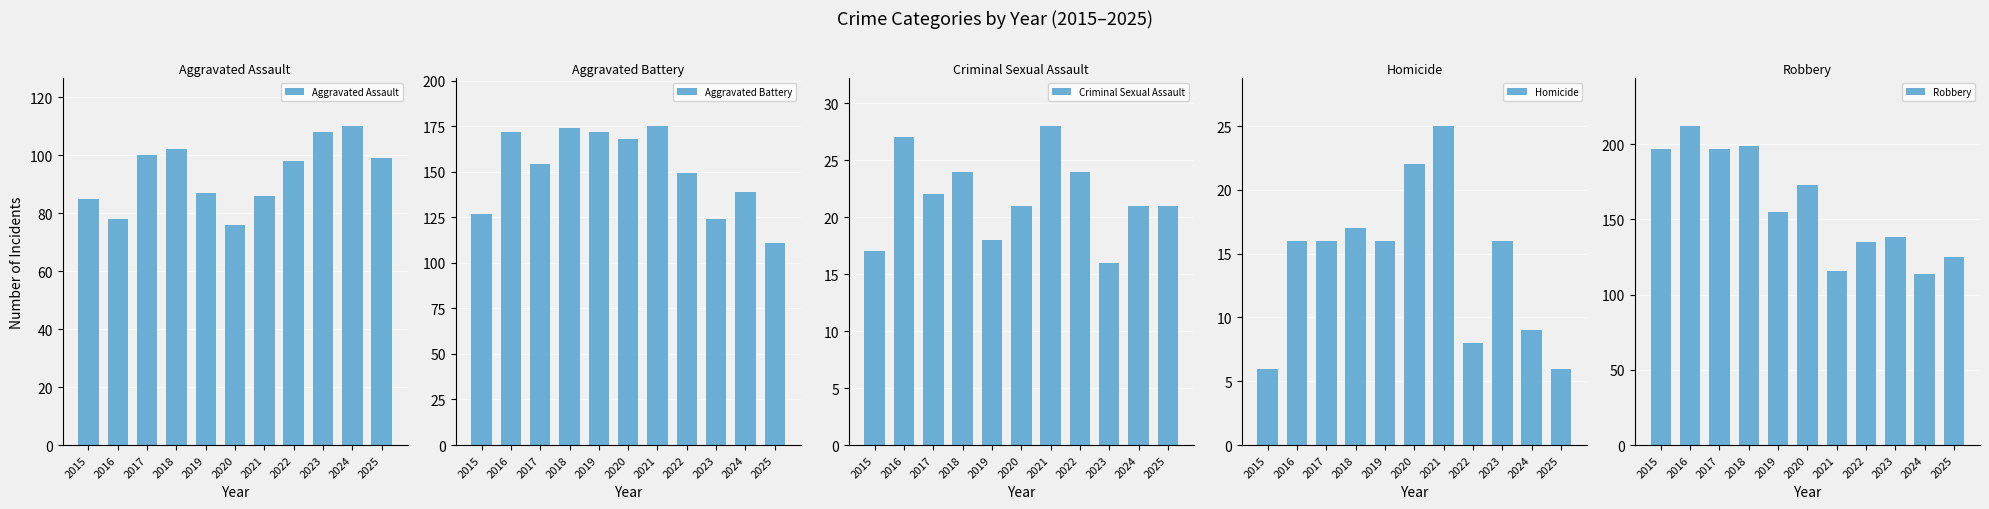

How many bars are there in total?

55